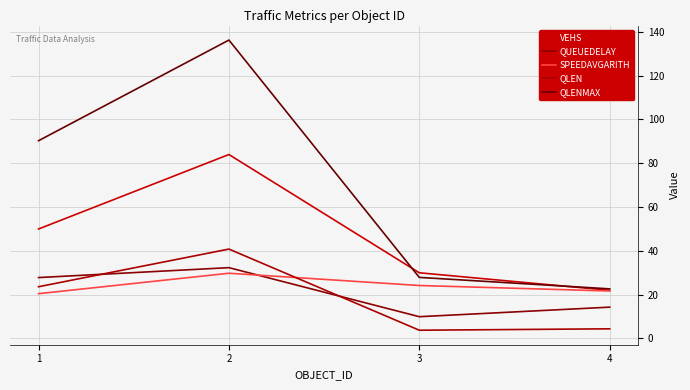

Reading left to right, what are all the values shown in this chart?

VEHS: 50.0	84.0	30.0	22.0
QUEUEDELAY: 27.8	32.3	10.0	14.3
SPEEDAVGARITH: 20.5	29.8	24.2	21.7
QLEN: 23.6	40.8	3.8	4.4
QLENMAX: 90.3	136.3	27.9	22.7